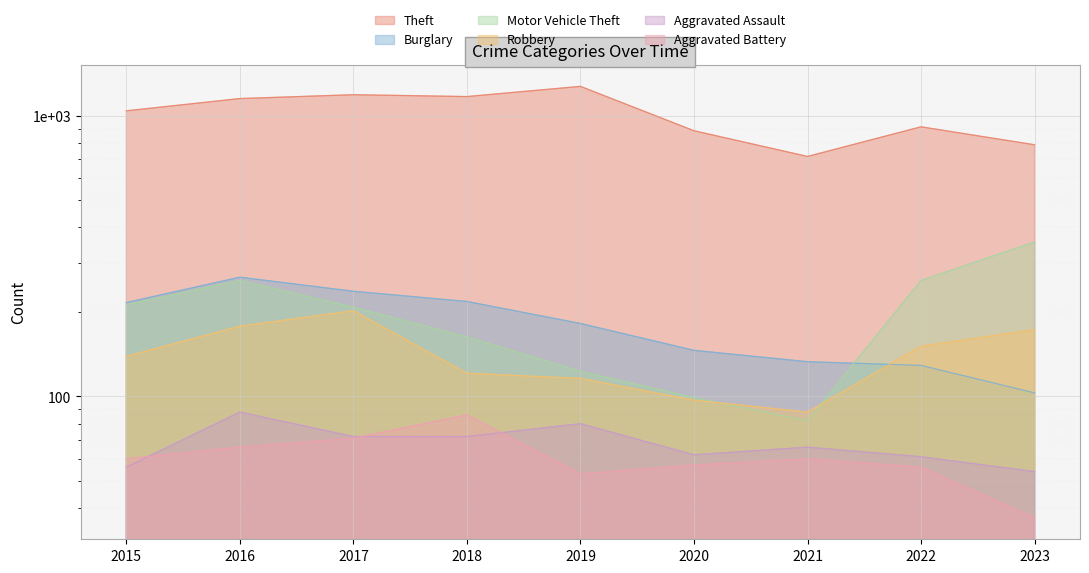

How many lines are shown in the chart?

6